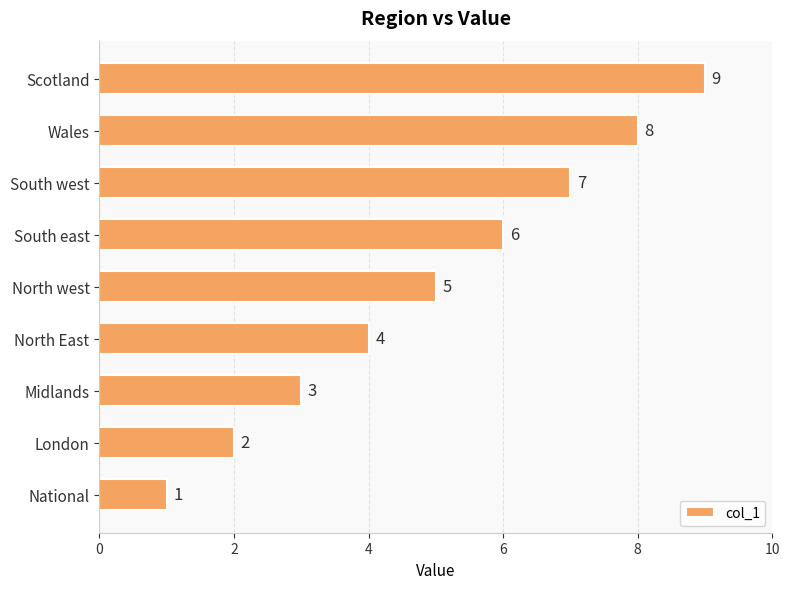

What is the average value?

5